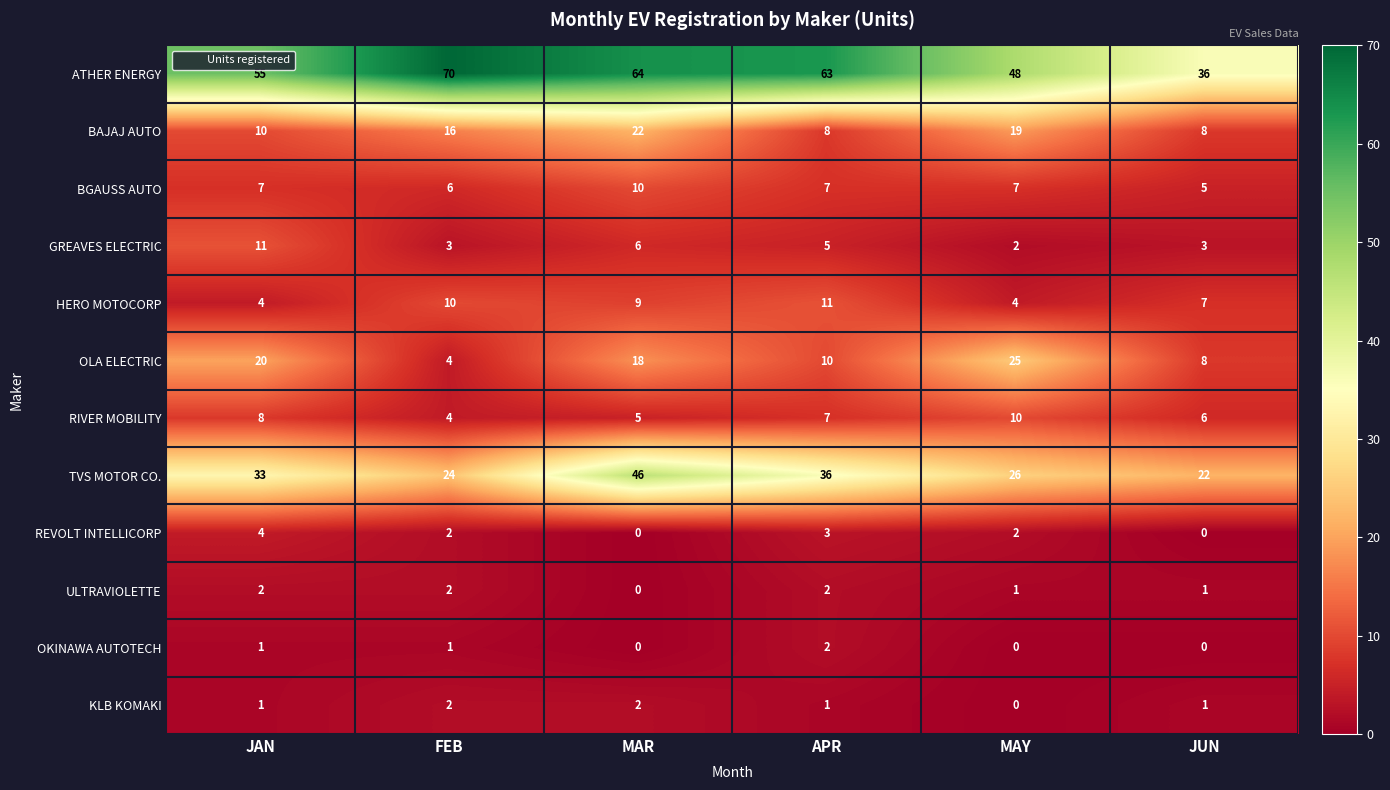

Which category has the lowest value in the GREAVES ELECTRIC series?

MAY